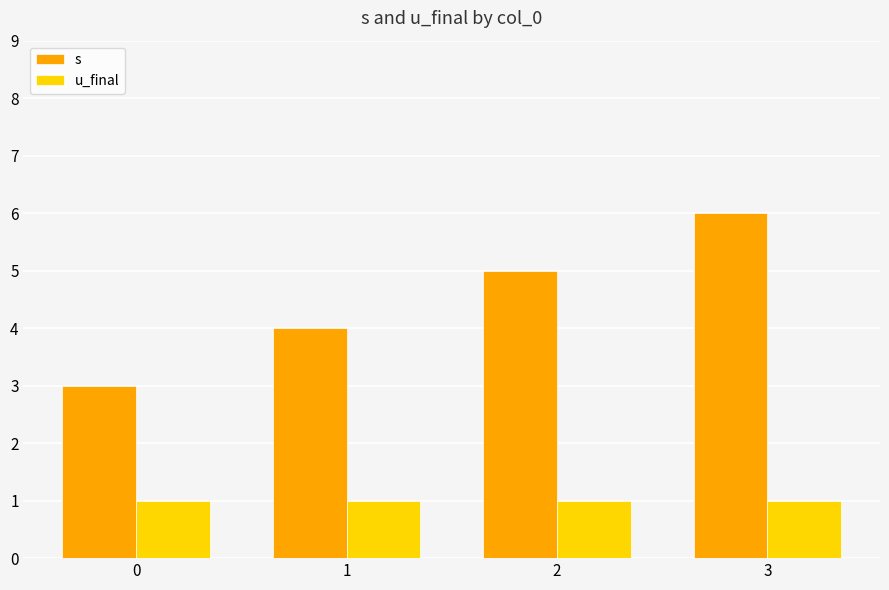

Reading left to right, what are all the values shown in this chart?

s: 3	4	5	6
u_final: 1	1	1	1